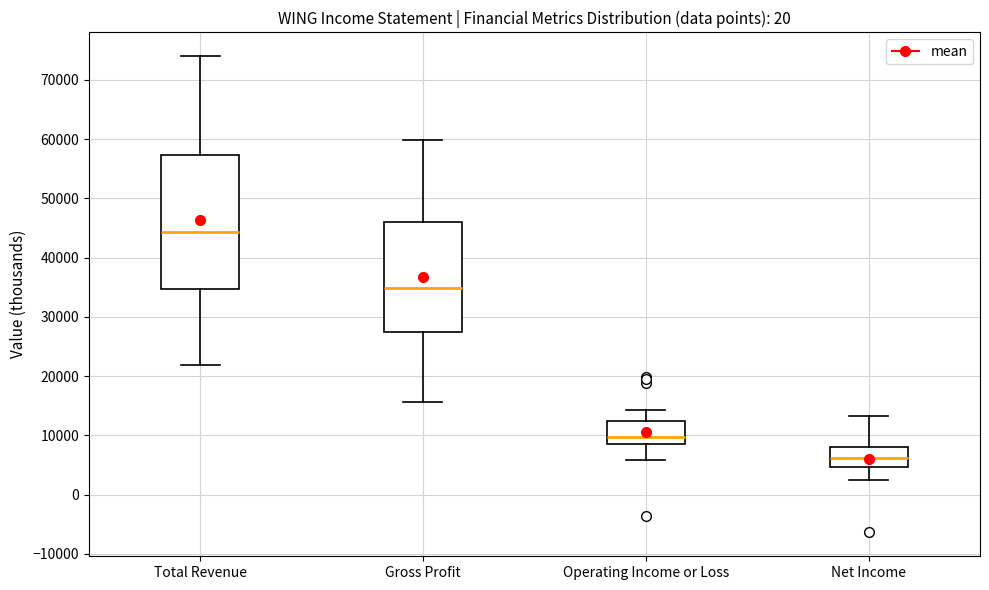

Which box has the lowest median line?

Net Income